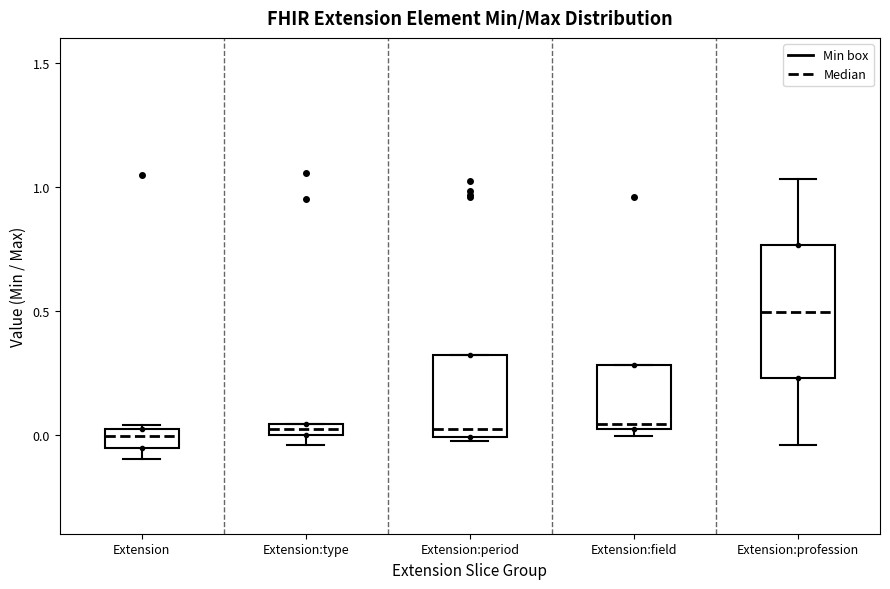

Where is the lower edge of the box for Extension on the y-axis? The values are not printed on the chart, so give them approximately, as read against the axis.

-0.05